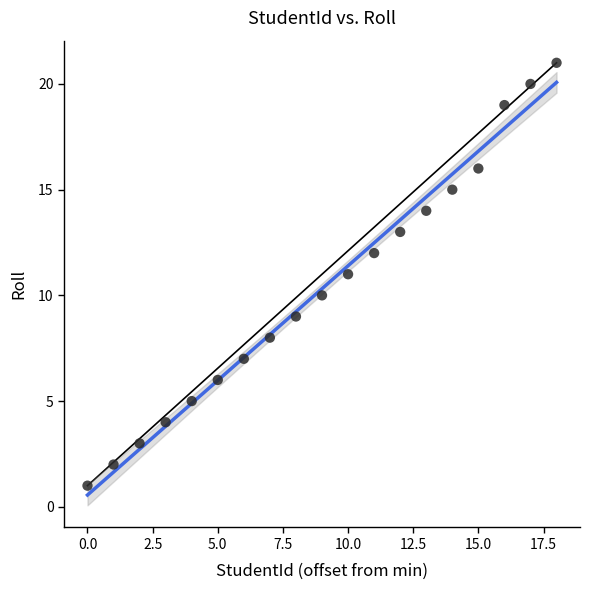

What is the range of Y values (max minus min)?

20